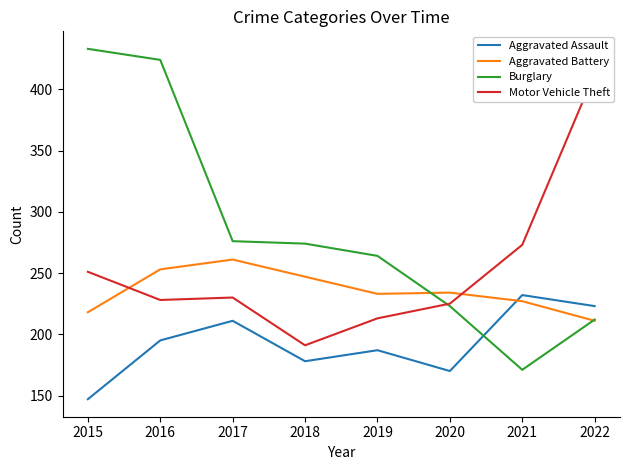

Where is the first local minimum for Aggravated Assault?

2018